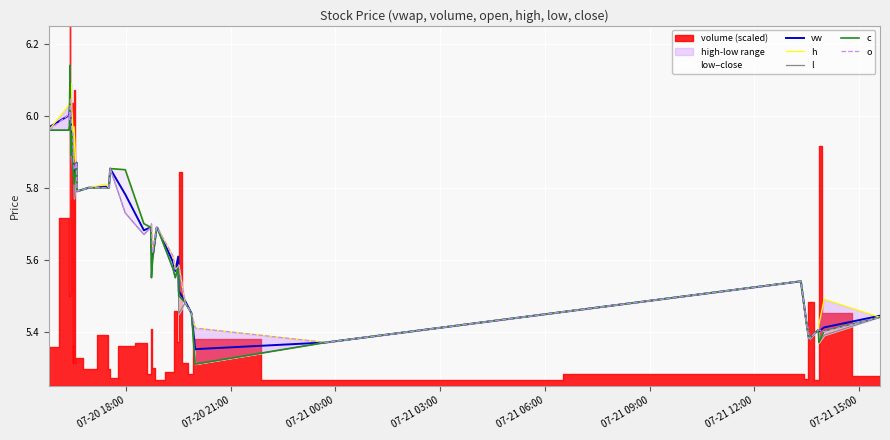

Is this an area chart (filled region under the line)?

No